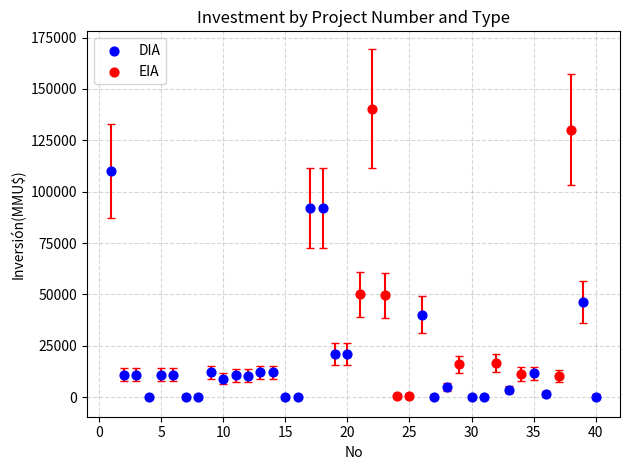

Which series has the largest Y range (max minus min)?

EIA